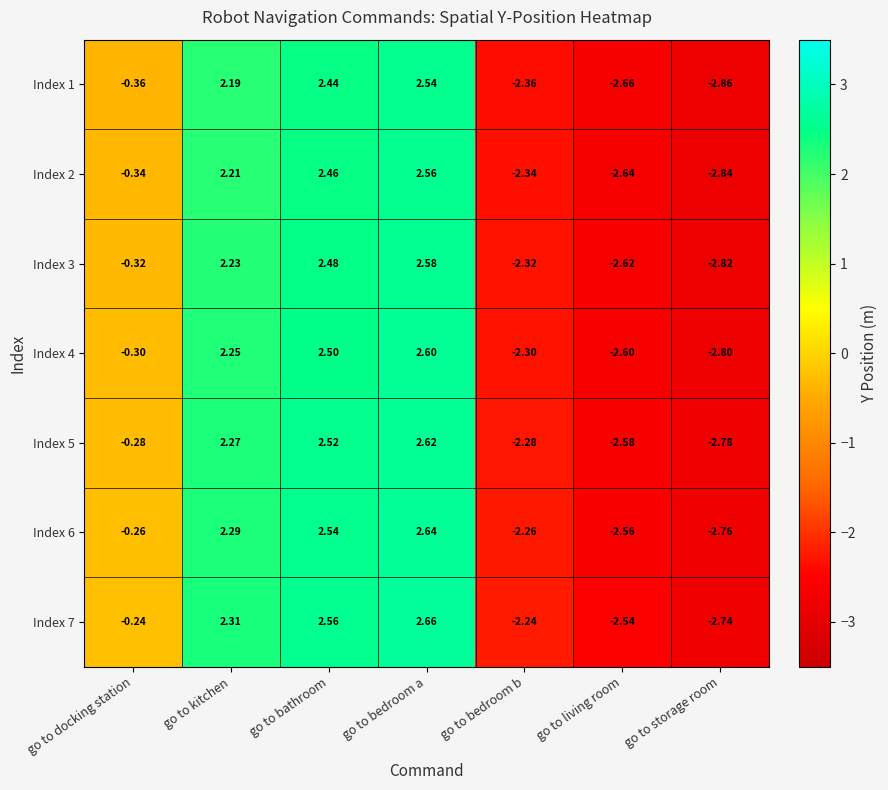

Which category has the highest value across all series?

go to bedroom a